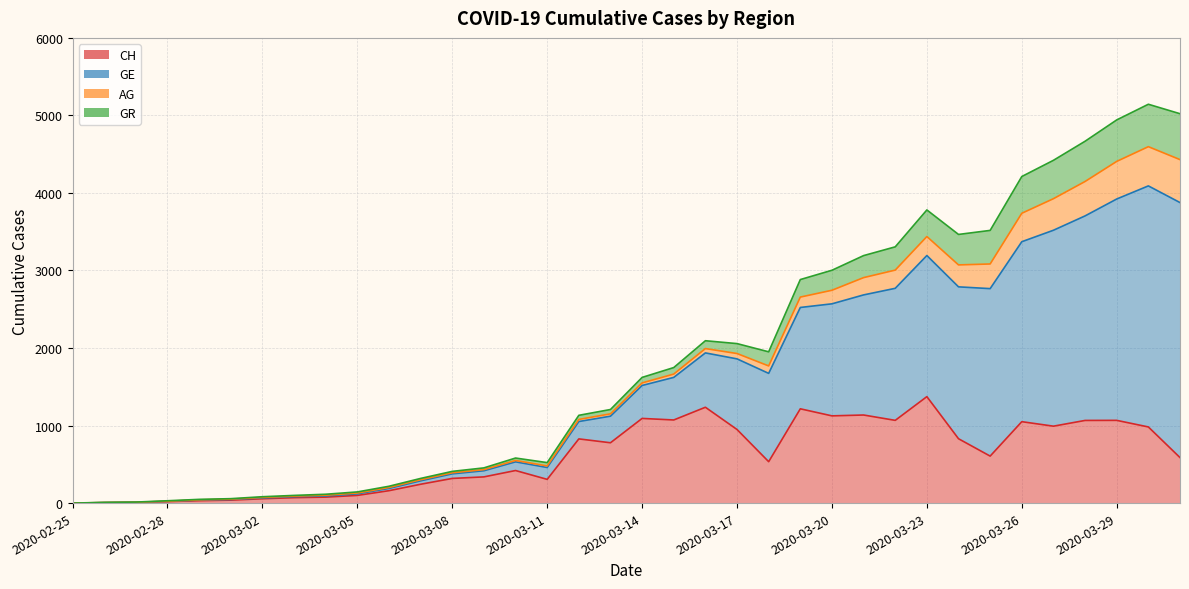

At which label does CH reach its minimum?

2020-02-25